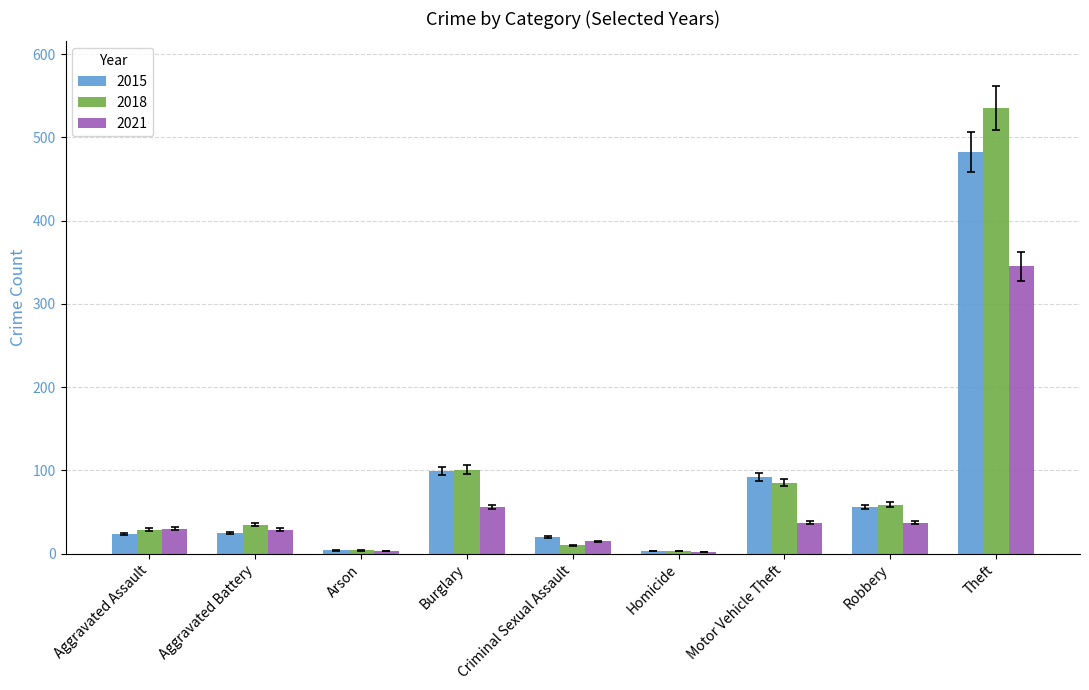

Read the 2018 value at Theft.

535